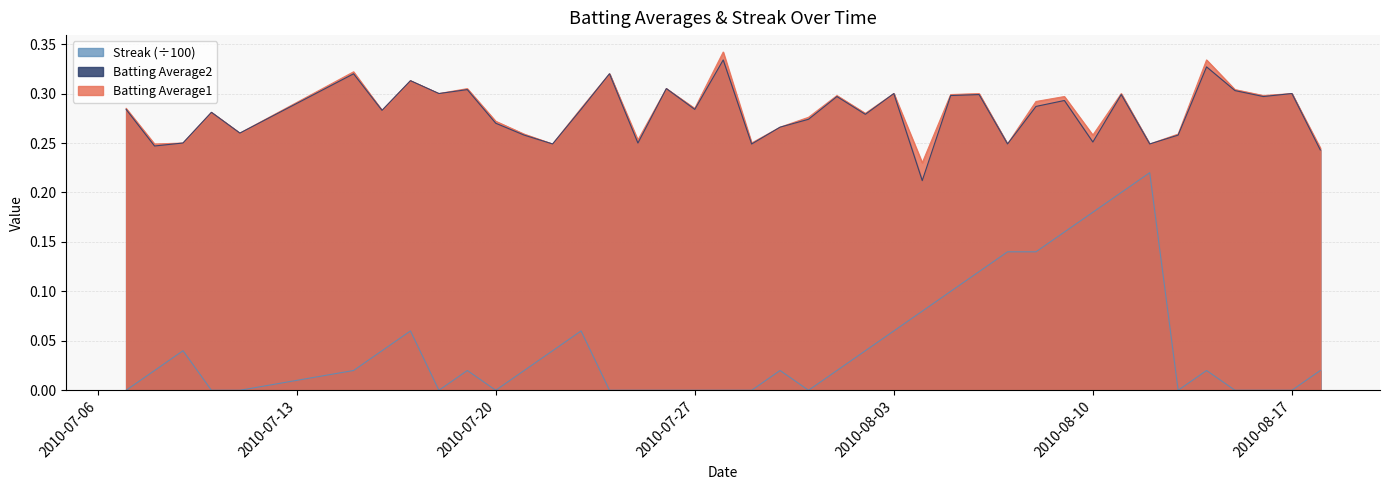

Which series has the largest total across all categories?

Batting Average1